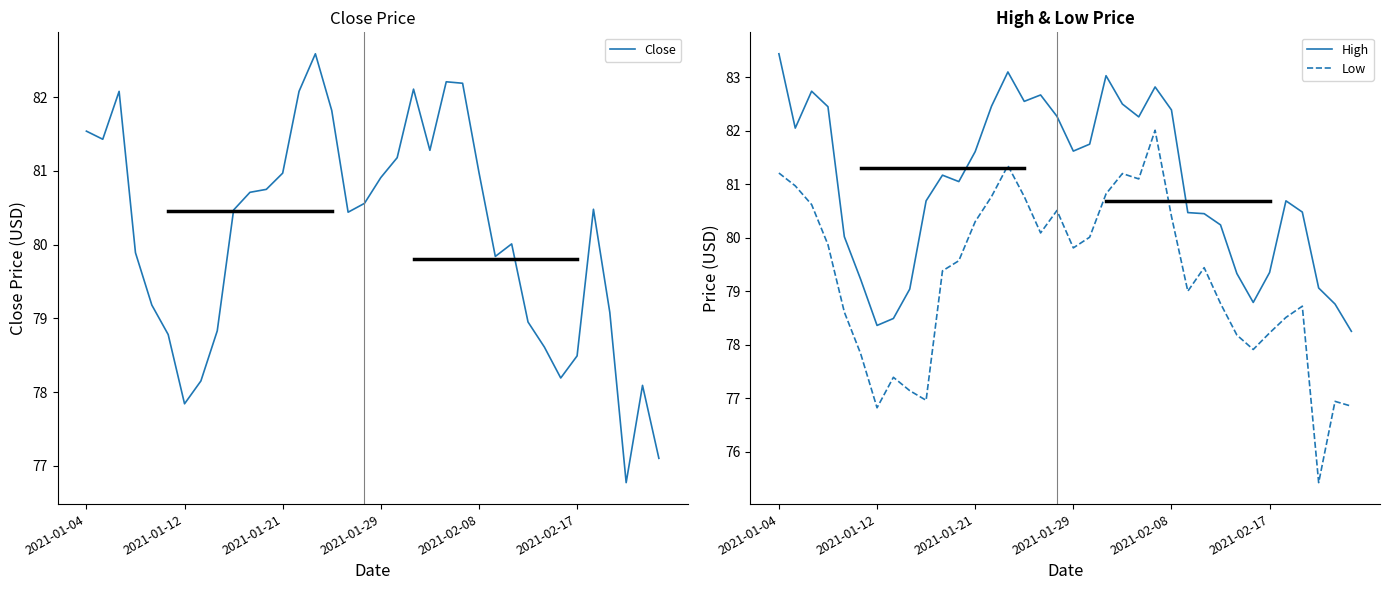

How many interior local valleys does the High series have?

7